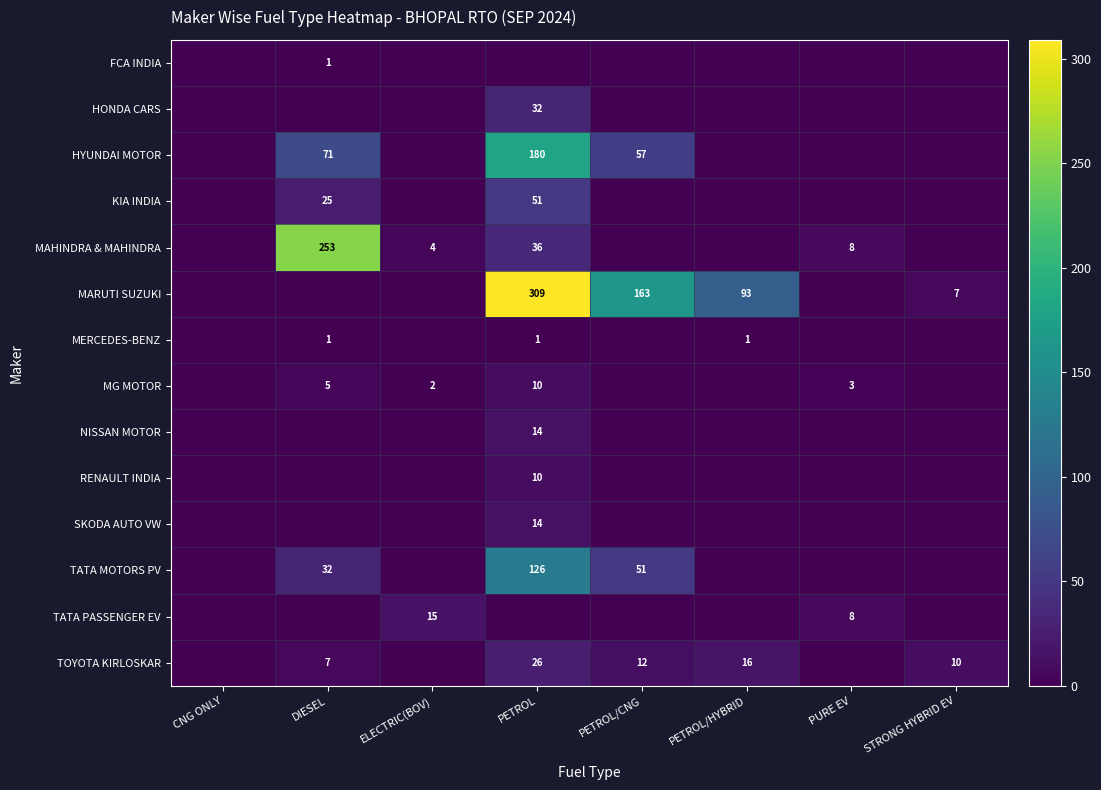

Is it true that MG MOTOR equals 14 at PETROL?

False